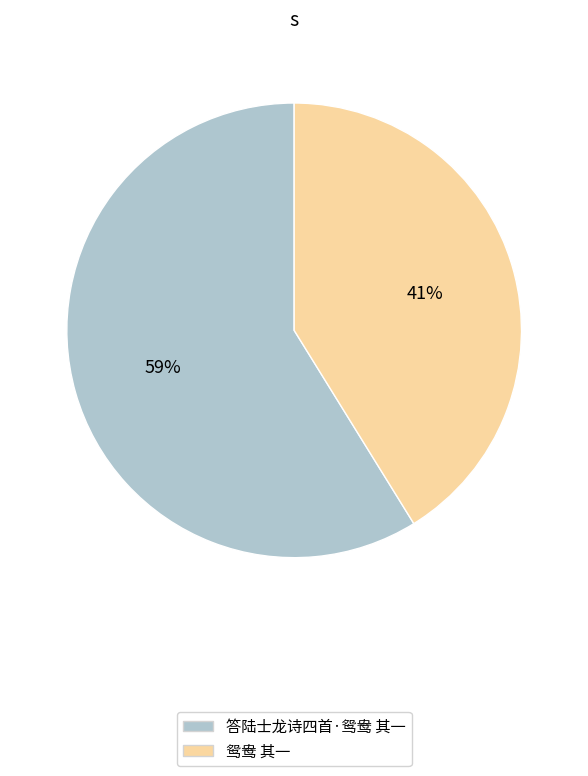

Which slice is the smallest?

鸳鸯 其一